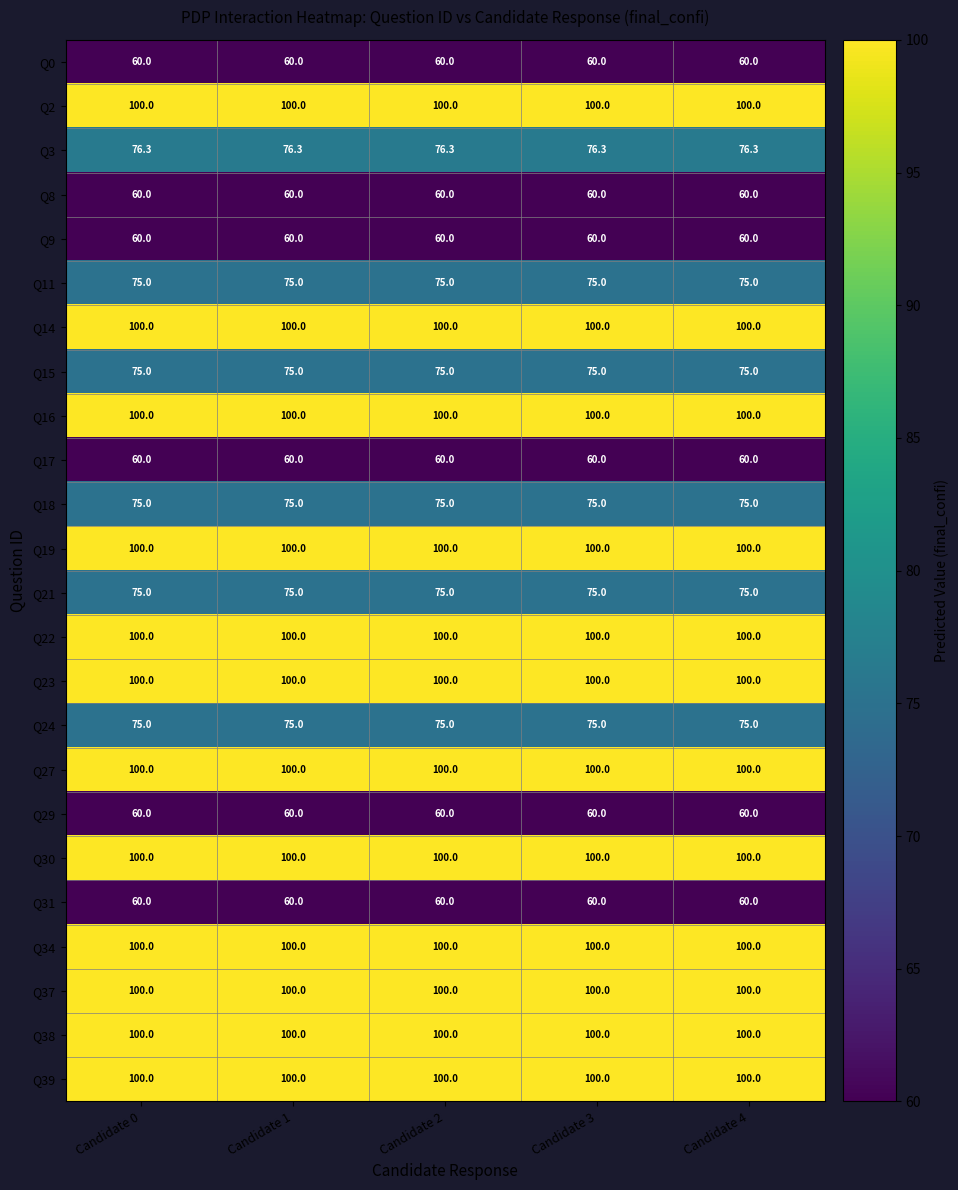

What is the sum of all Q34 values?

500.0